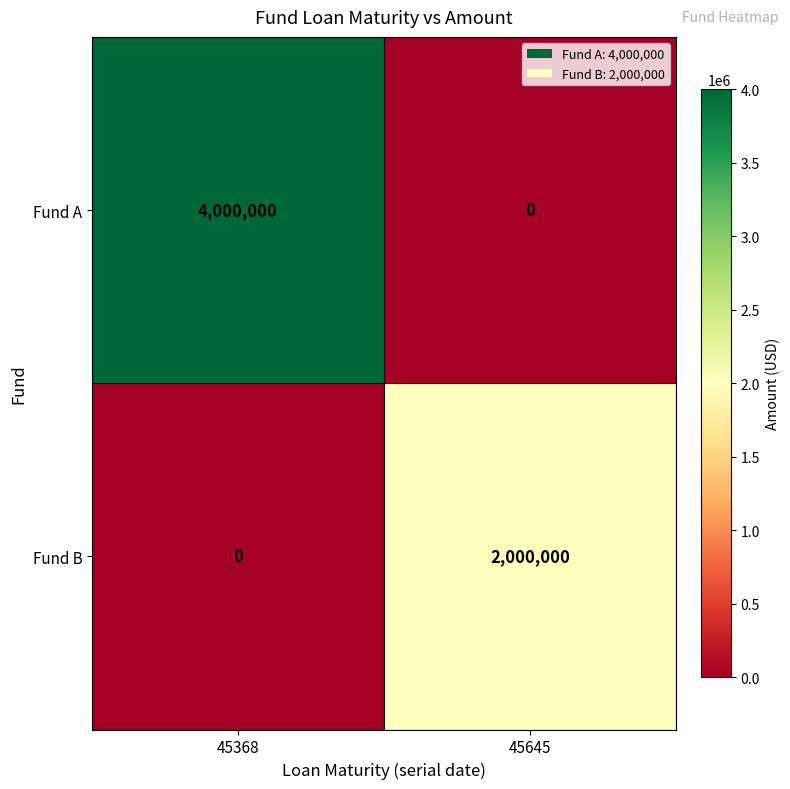

At which category is the sum across all series the highest?

45368